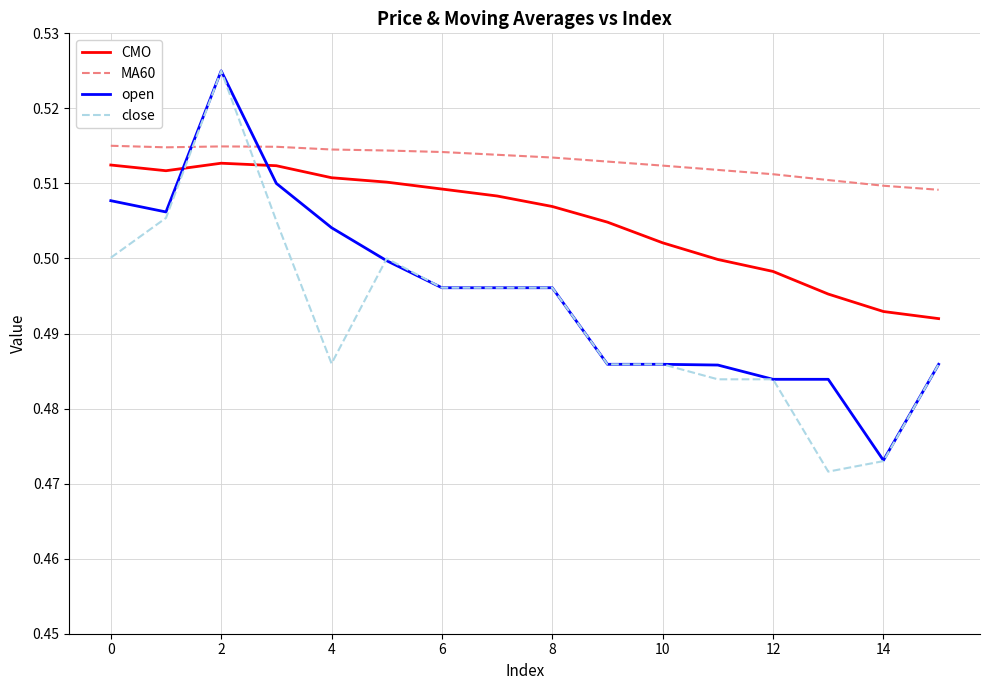

What are all the series names shown in the legend?

CMO, MA60, open, close